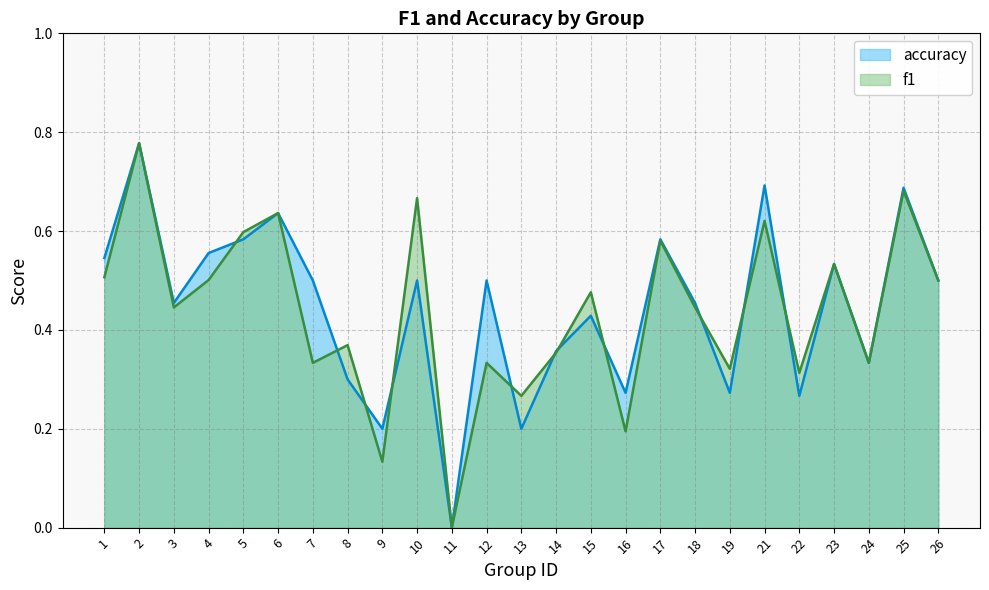

Reading left to right, transcribe all the data shown in this chart.

f1: 1=0.5	2=0.8	3=0.4	4=0.5	5=0.6	6=0.6	7=0.3	8=0.4	9=0.1	10=0.7	11=0.0	12=0.3	13=0.3	14=0.4	15=0.5	16=0.2	17=0.6	18=0.4	19=0.3	21=0.6	22=0.3	23=0.5	24=0.3	25=0.7	26=0.5
accuracy: 1=0.5	2=0.8	3=0.5	4=0.6	5=0.6	6=0.6	7=0.5	8=0.3	9=0.2	10=0.5	11=0.0	12=0.5	13=0.2	14=0.4	15=0.4	16=0.3	17=0.6	18=0.5	19=0.3	21=0.7	22=0.3	23=0.5	24=0.3	25=0.7	26=0.5